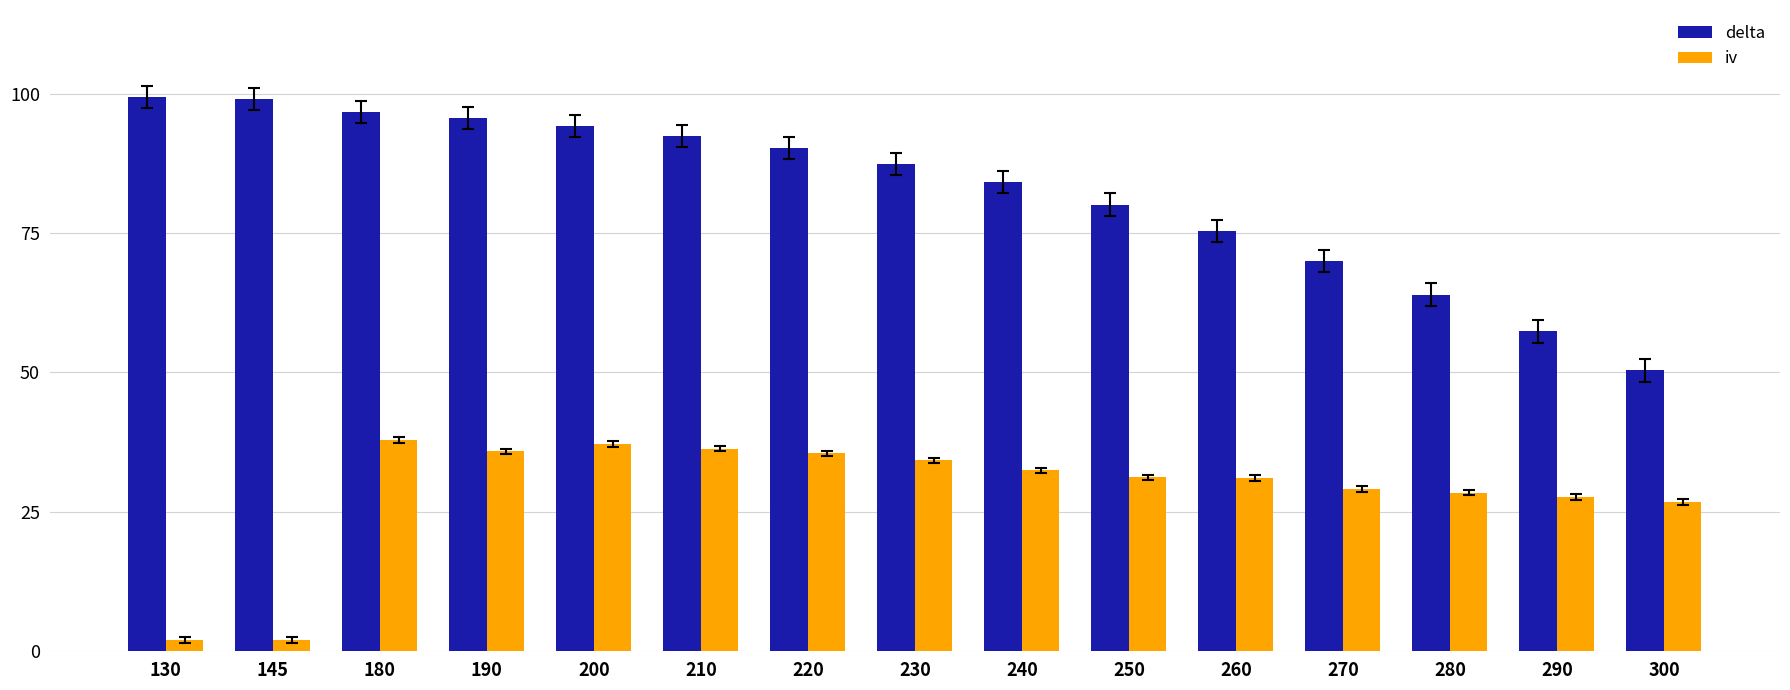

What are all the series names shown in the legend?

delta, iv